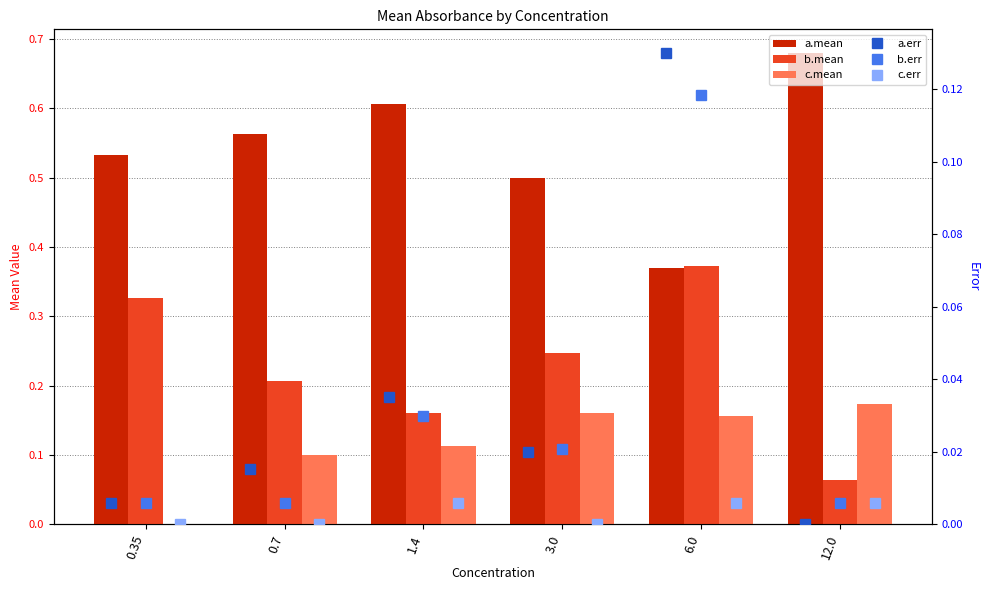

Between 12.0 and 1.4, which is larger?

12.0